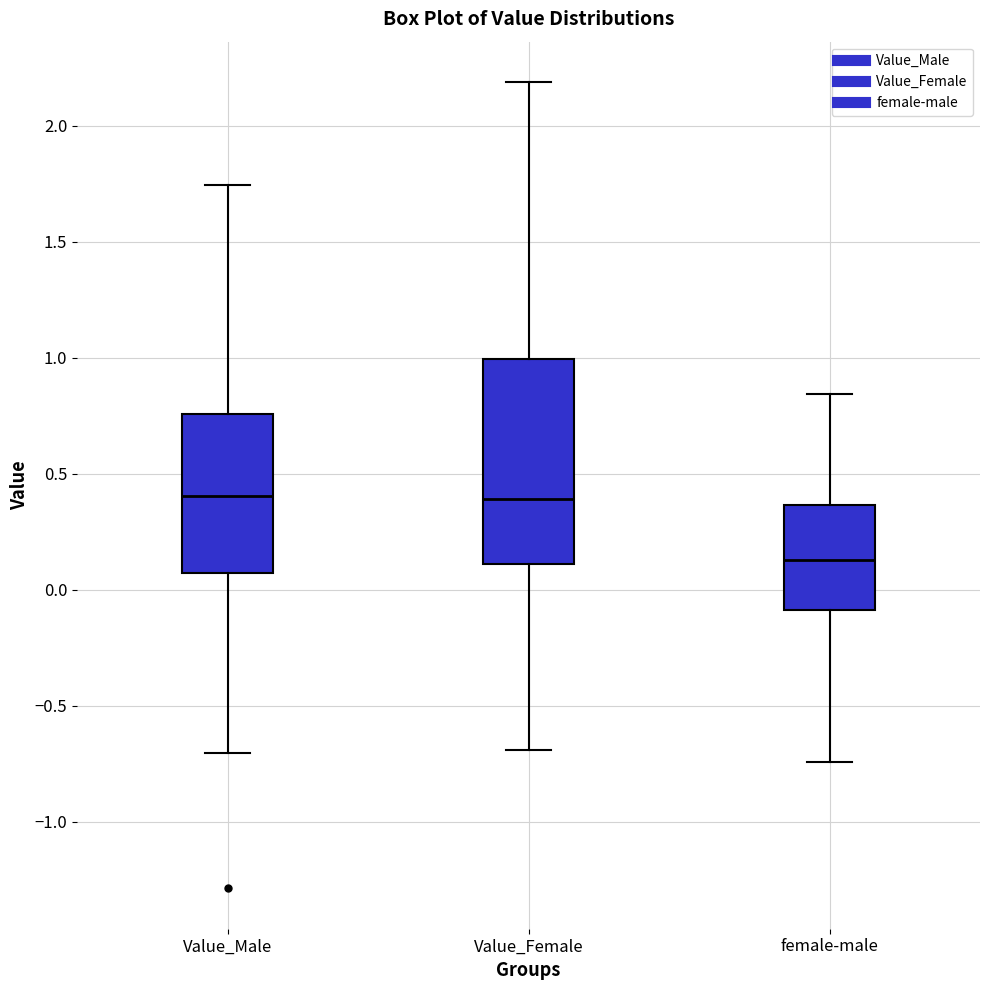

Reading left to right, transcribe this box plot: for each box, give where its median line is, the range the box spans, and where its two whiskers end, as read against the y-axis. The values are not printed on the chart, so give them approximately, as read against the axis.

Value_Male: median 0.40, box 0.05 to 0.75, whiskers -0.70 to 1.75
Value_Female: median 0.40, box 0.10 to 1.00, whiskers -0.70 to 2.20
female-male: median 0.15, box -0.10 to 0.35, whiskers -0.75 to 0.85